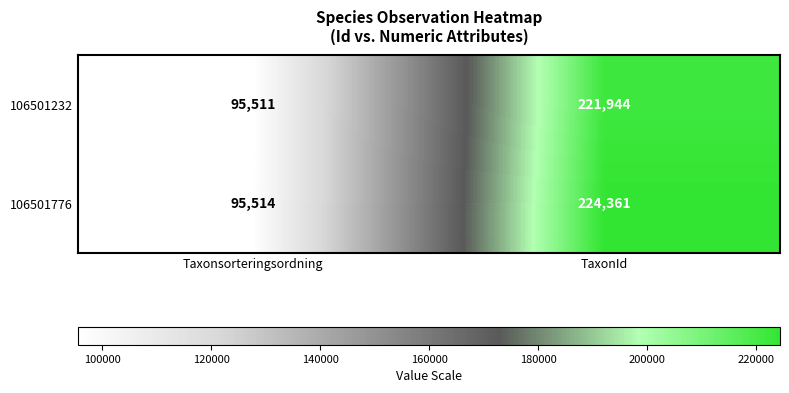

At how many categories does at least one series exceed 189586?

1